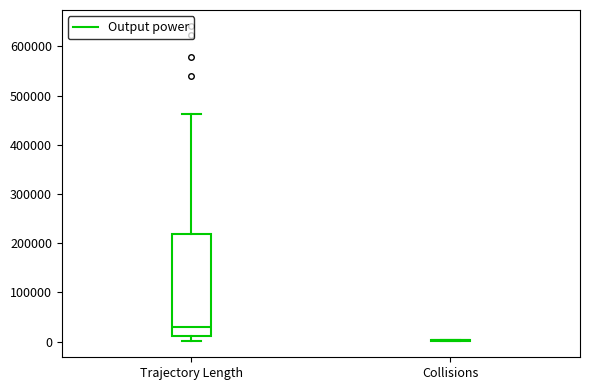

Reading left to right, transcribe this box plot: for each box, give where its median line is, the range the box spans, and where its two whiskers end, as read against the y-axis. The values are not printed on the chart, so give them approximately, as read against the axis.

Trajectory Length: median 30000, box 10000 to 220000, whiskers 0 to 460000
Collisions: box collapsed to a line at 0, whiskers 0 to 0